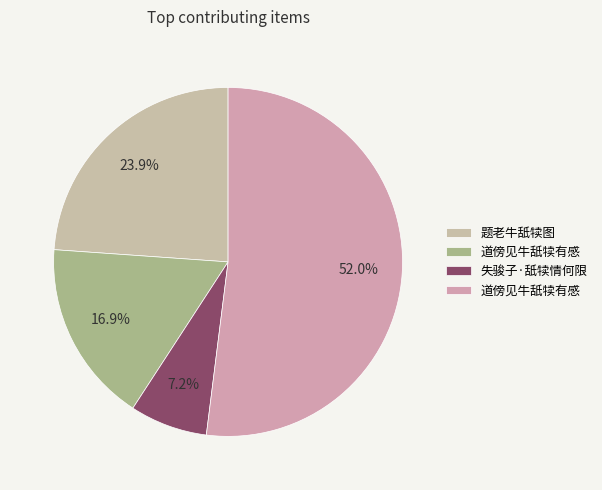

How many slices are in this pie chart?

4